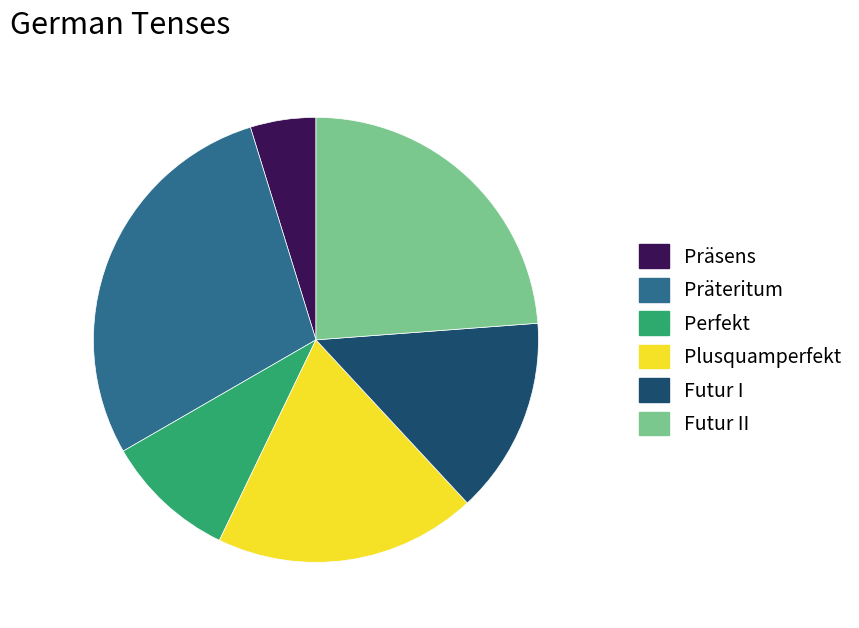

How many segments does this pie chart have?

6